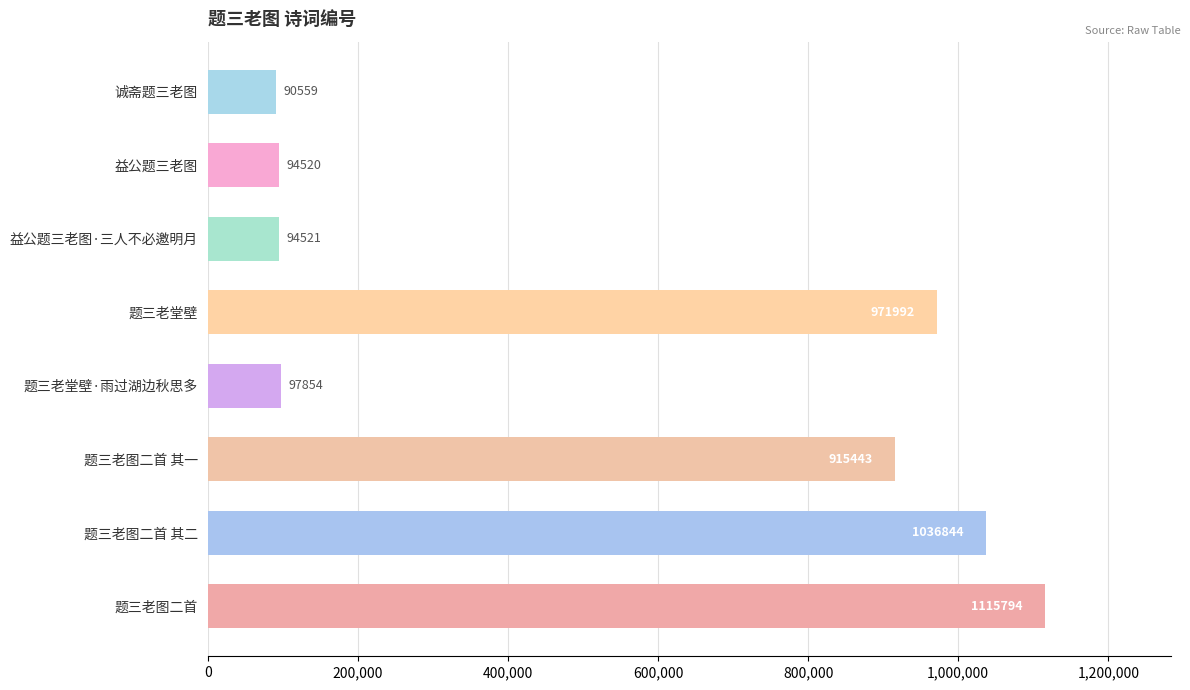

What is the difference between the second highest and minimum values?

946285